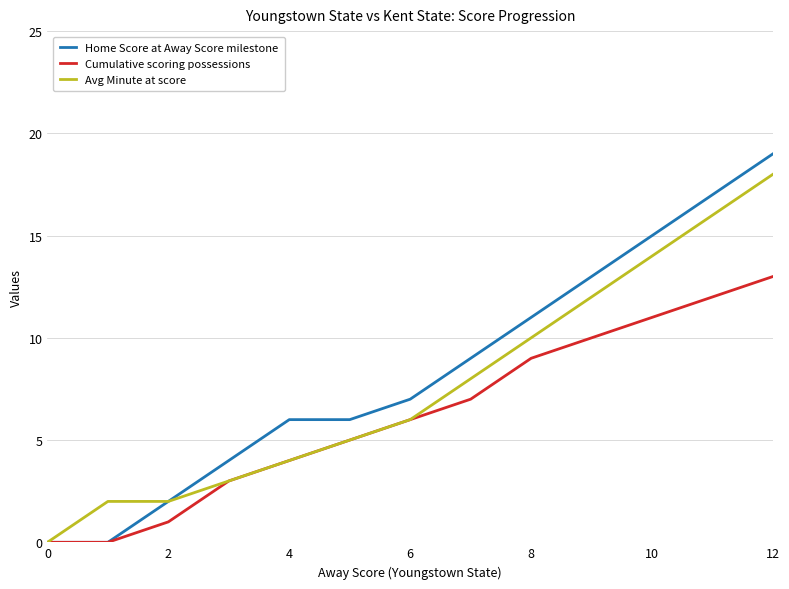

Rank the series by their average value, from lowest to highest.

Cumulative scoring possessions, Avg Minute at score, Home Score at Away Score milestone